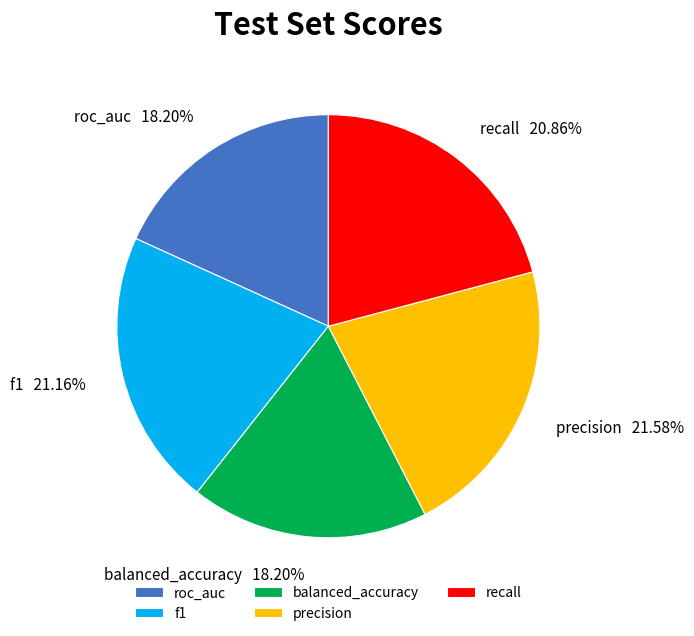

Does precision represent more than half of the total?

No